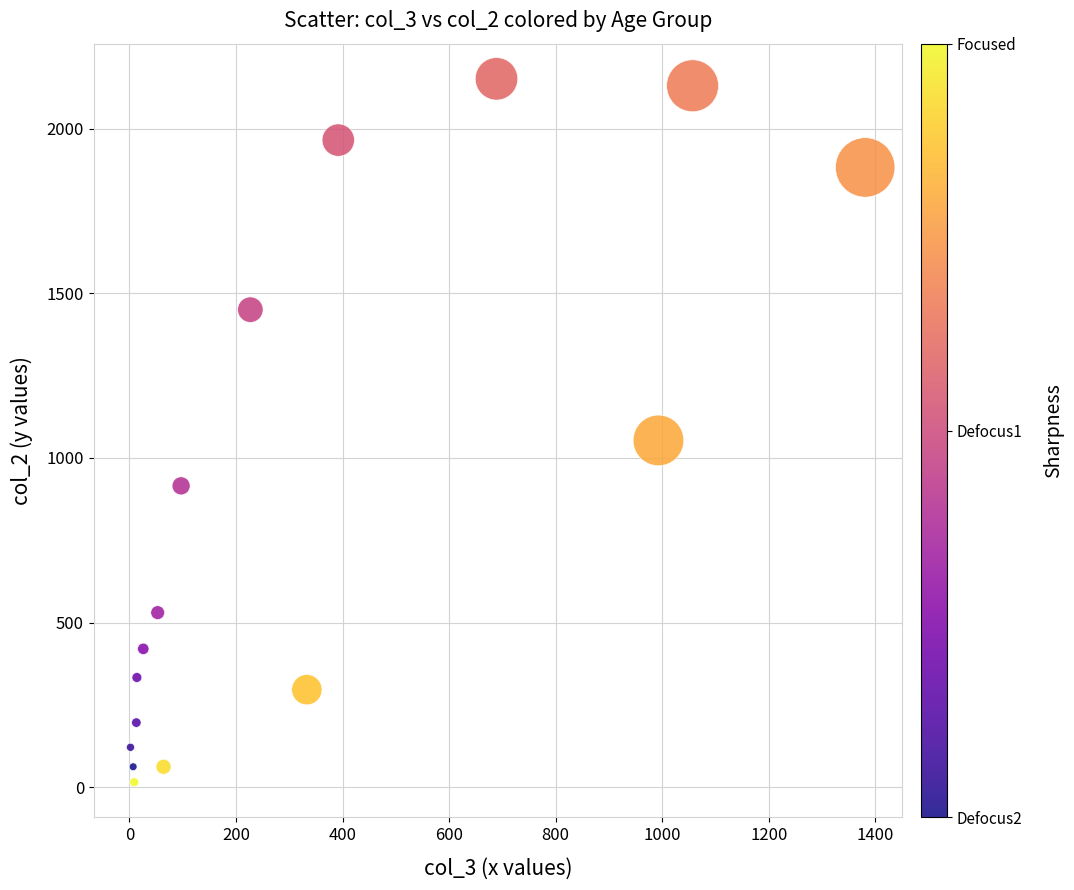

What Y value in the scatter plot is closest to 1083?

1053